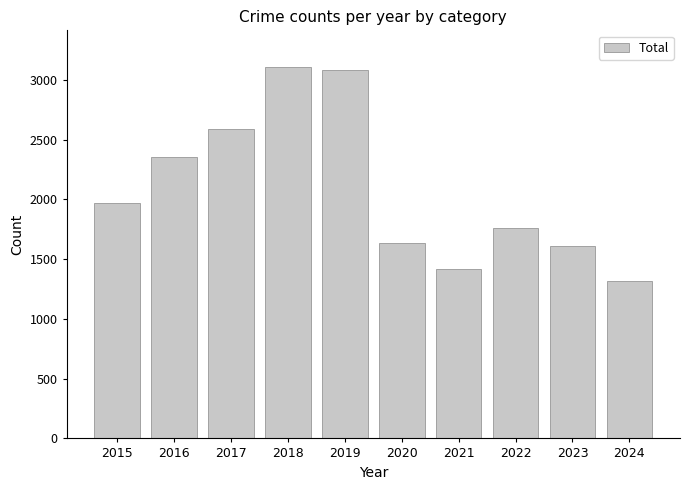

What is the value of the 10th bar from the left?

1315